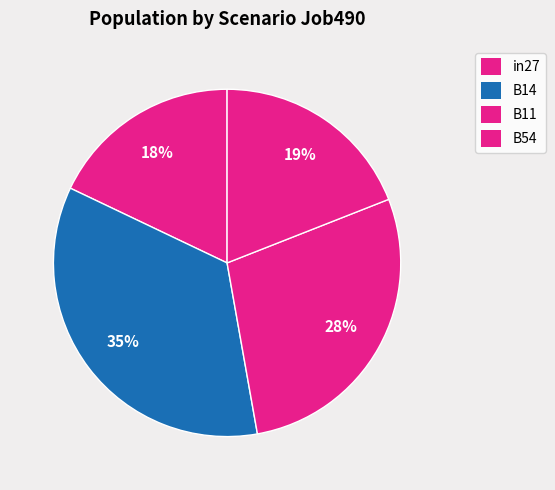

Is there a majority slice in this chart?

No